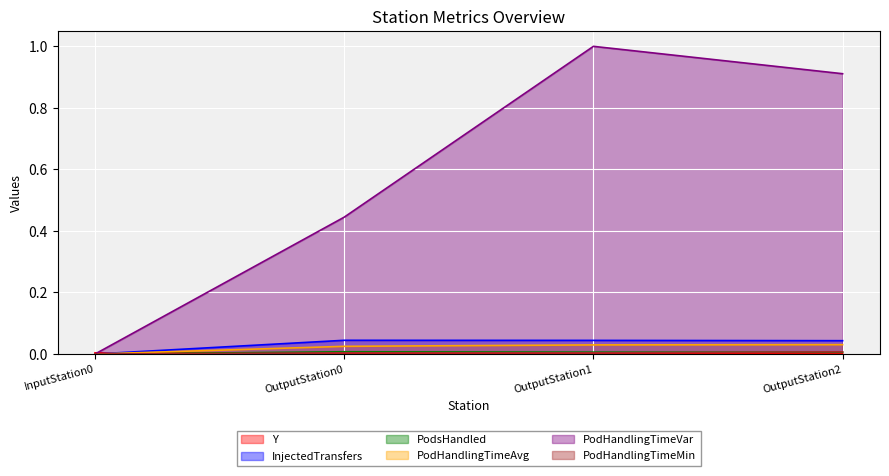

How many values in the InjectedTransfers series exceed 0?

3